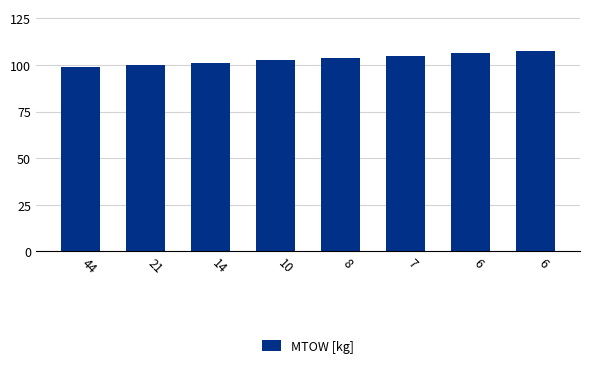

What is the maximum value shown in the chart?

107.5